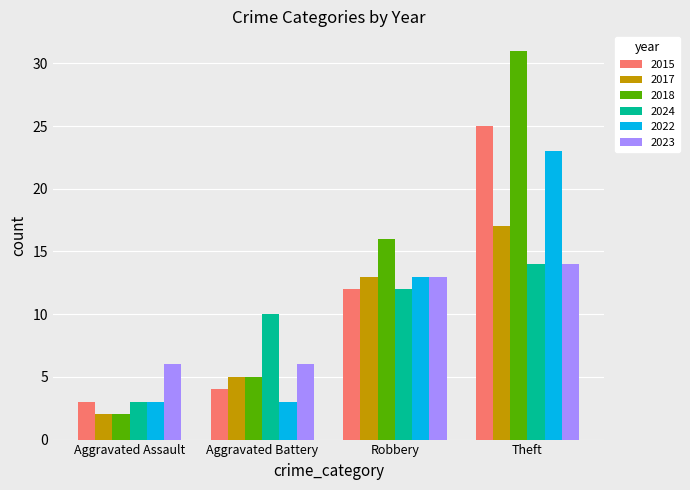

Is it true that 2018 equals 5 at Aggravated Battery?

True